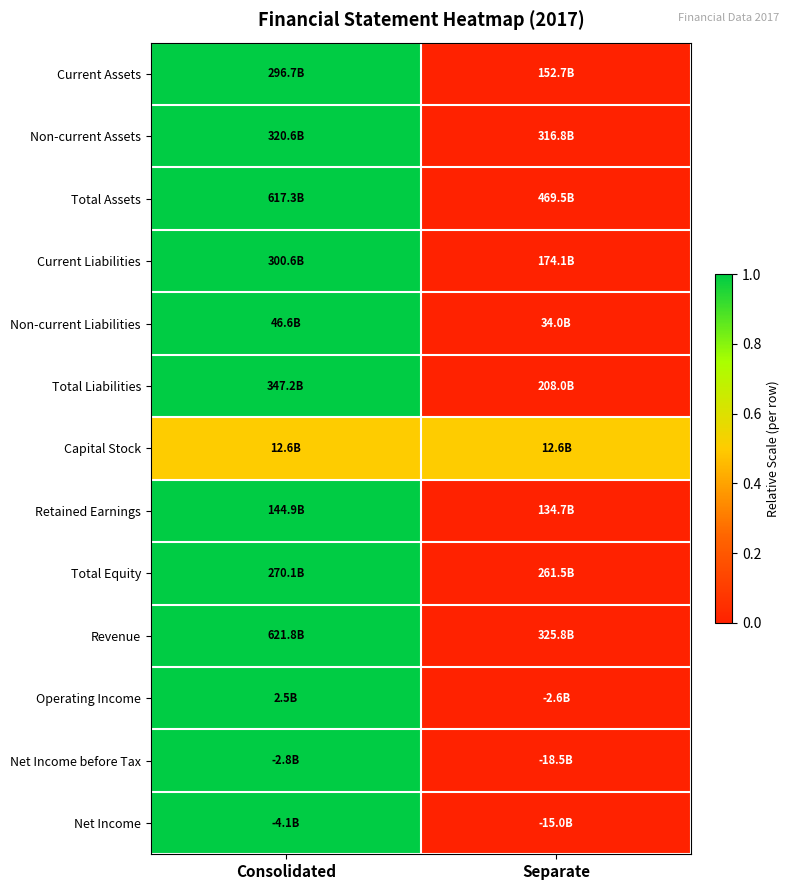

What is the greatest value displayed?

1.0